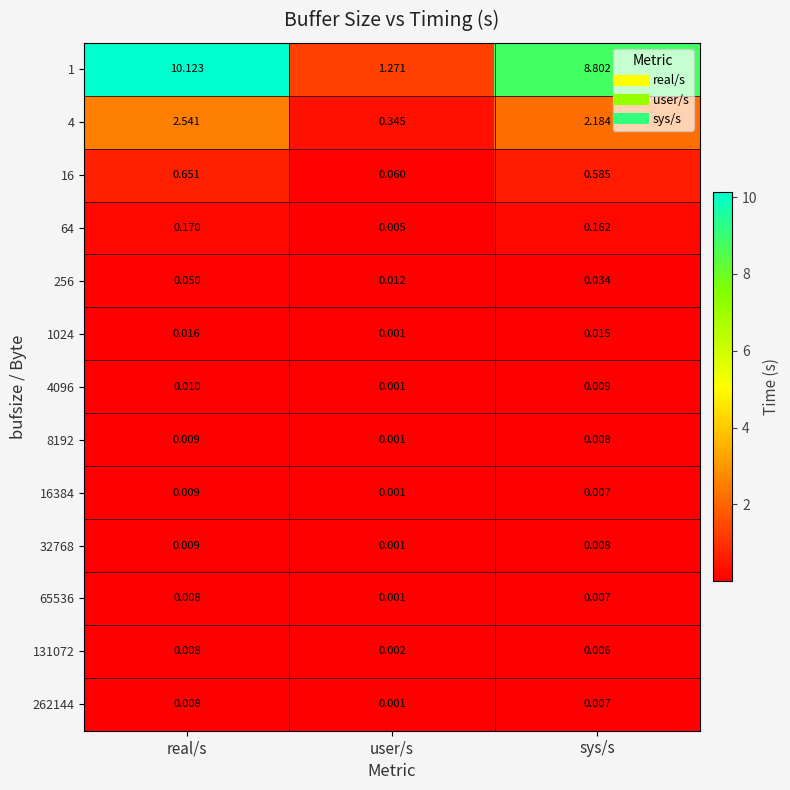

Rank the categories by 16384 value from highest to lowest.

real/s, sys/s, user/s